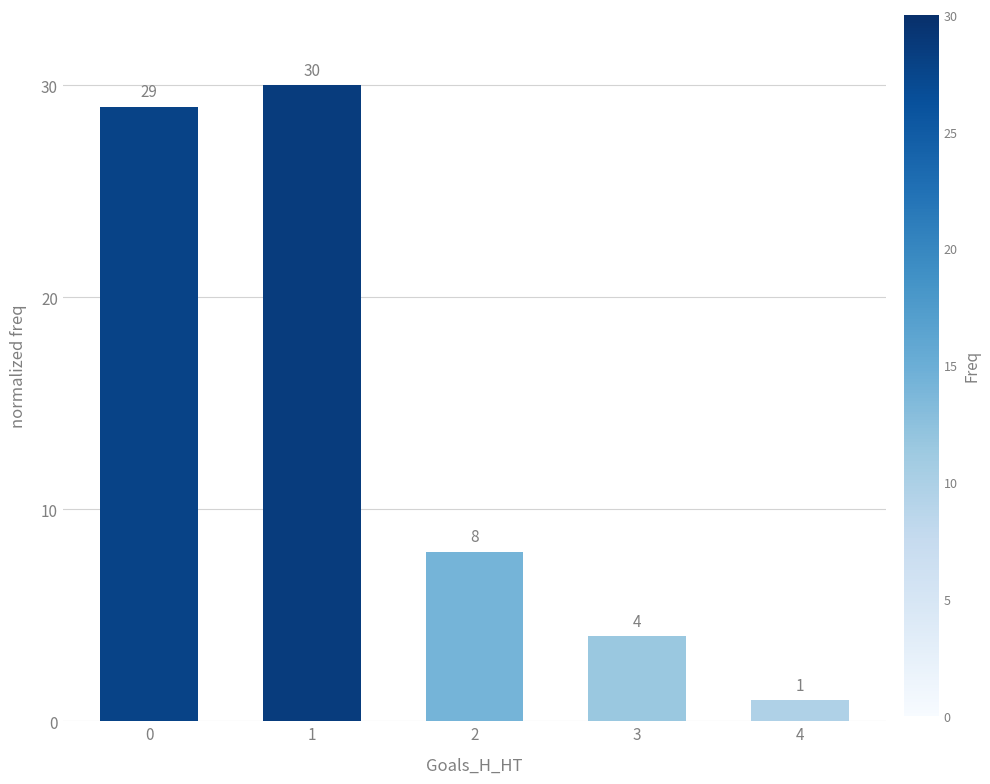

Rank the categories by value from lowest to highest.

4, 3, 2, 0, 1